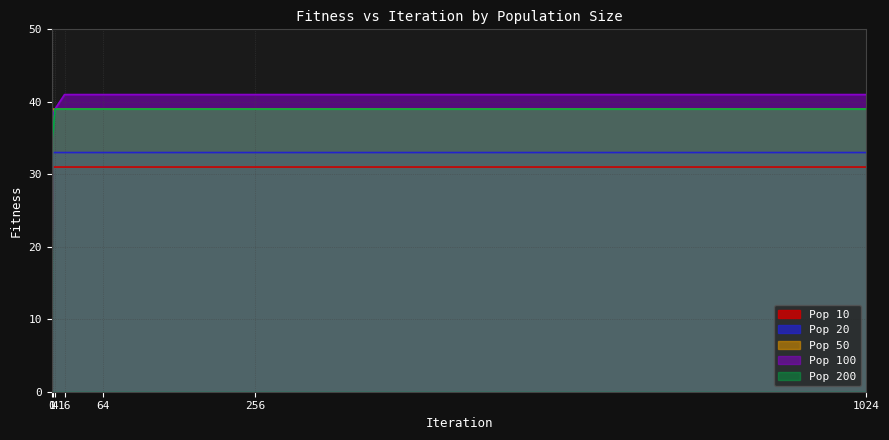

True or false: Pop 200 and Pop 100 intersect in this chart.

False